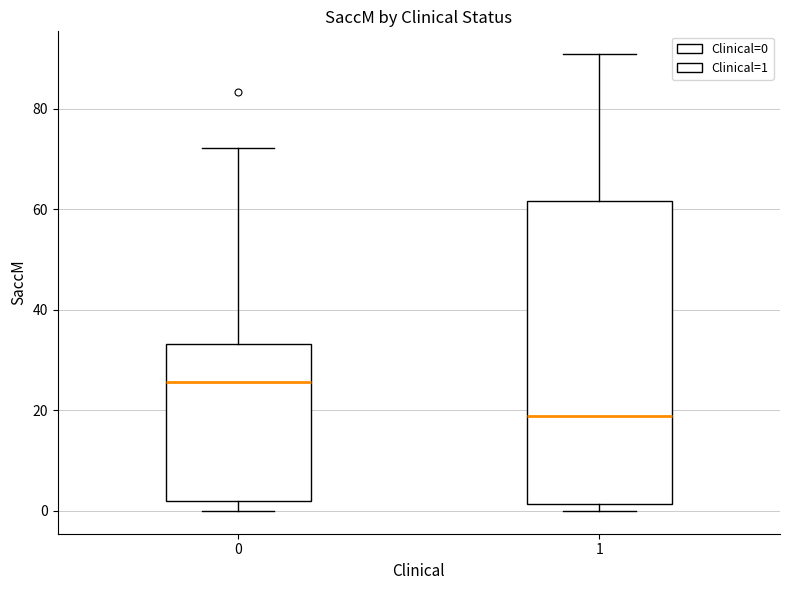

Comparing the boxes themselves (not the whiskers), which one is the tallest?

1